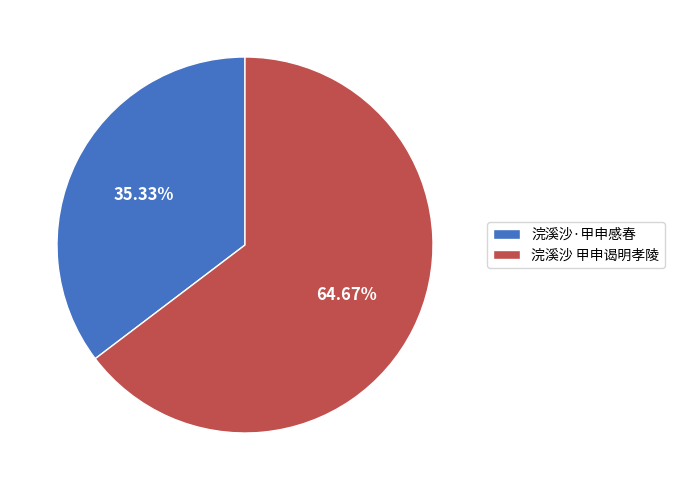

Is there a majority slice in this chart?

Yes